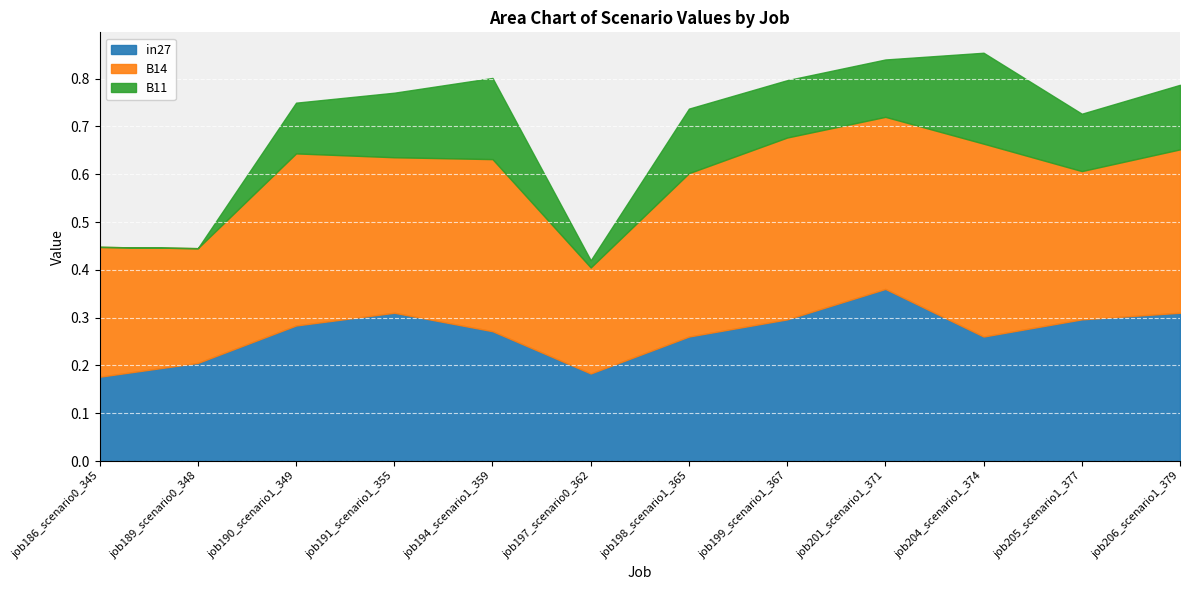

Is it true that B14 equals 0.2 at job197_scenario0_362?

True